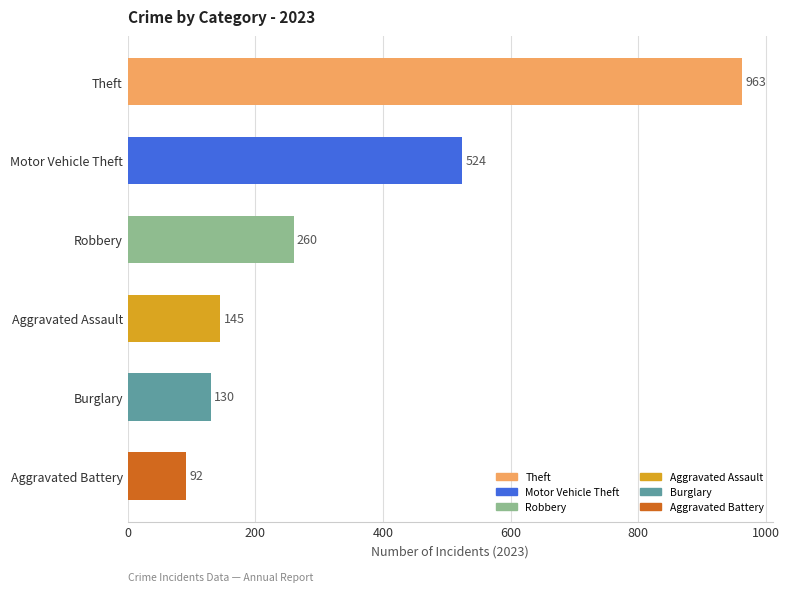

What is the change in value from Theft to Robbery?

-703